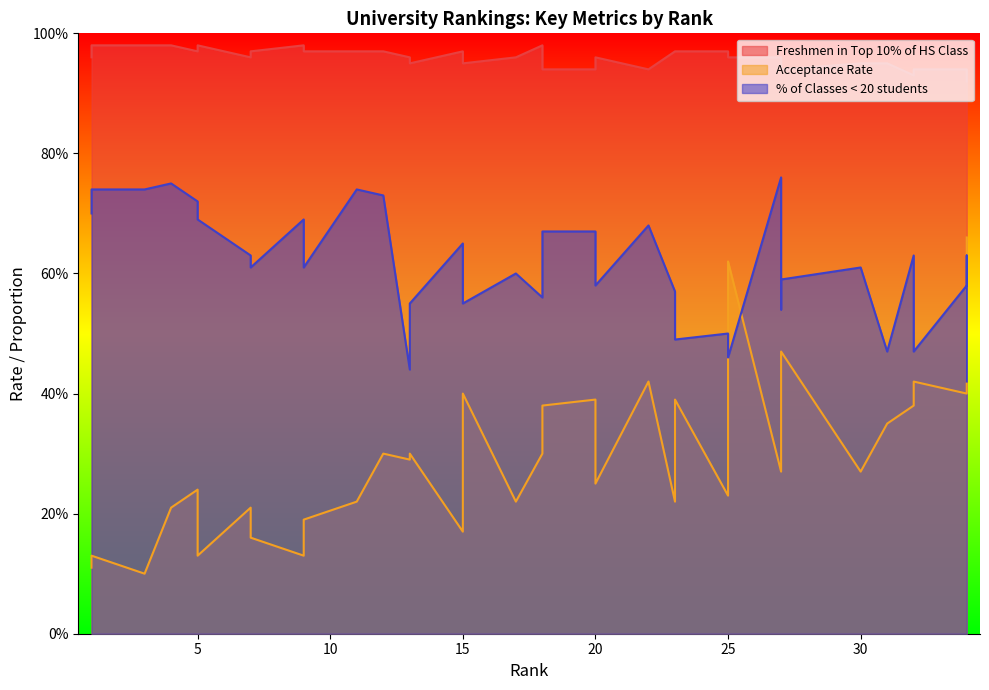

How many lines are shown in the chart?

3